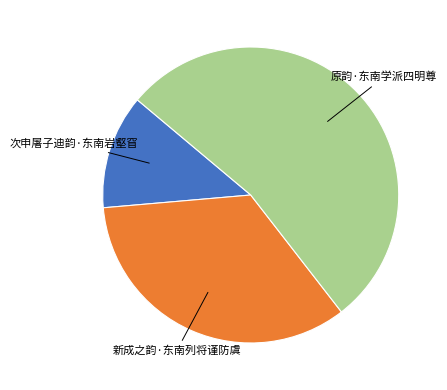

Count the number of slices in the pie.

3